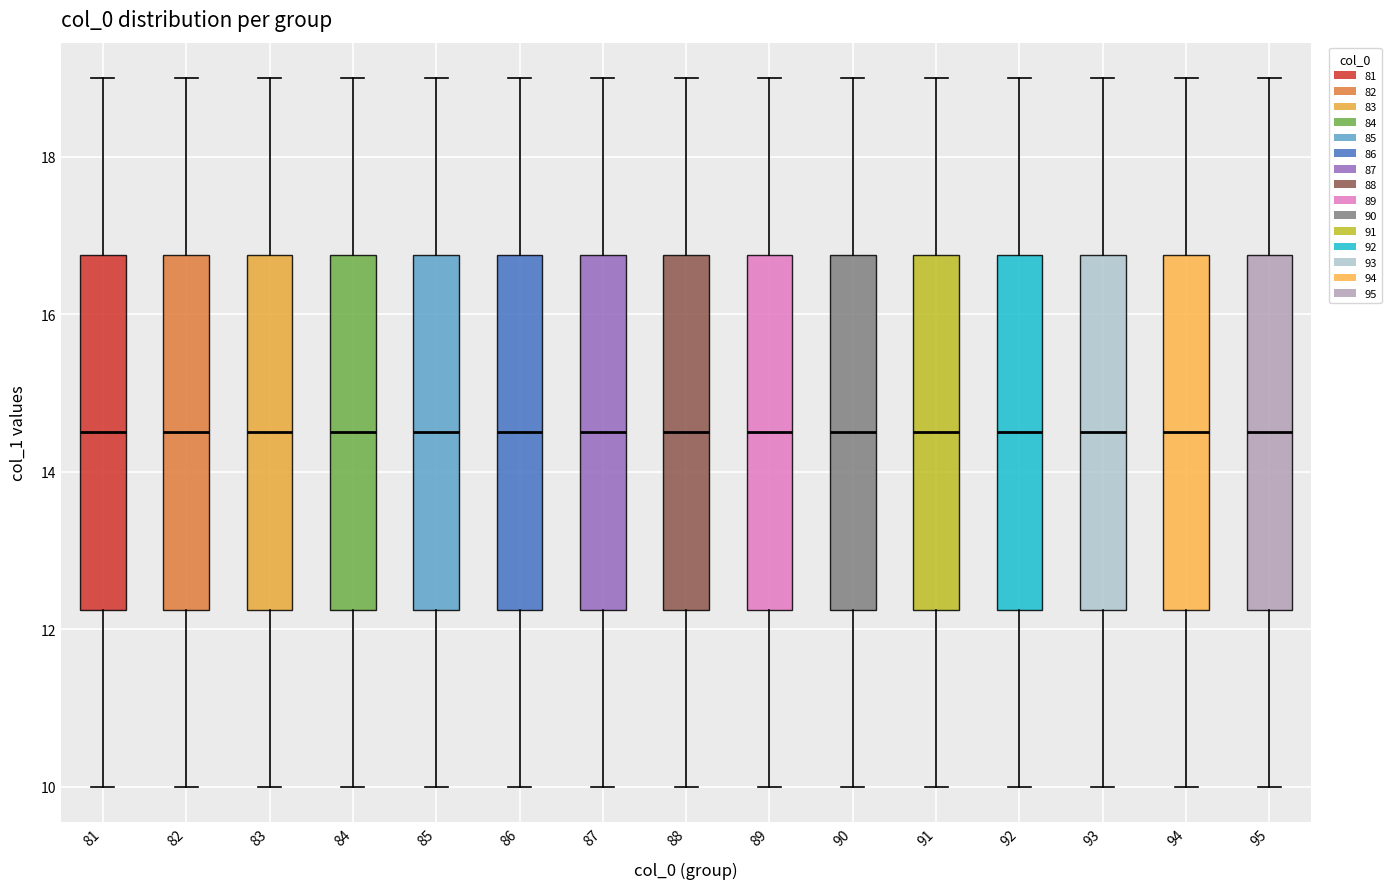

Reading left to right, transcribe this box plot: for each box, give where its median line is, the range the box spans, and where its two whiskers end, as read against the y-axis. The values are not printed on the chart, so give them approximately, as read against the axis.

81: median 14.6, box 12.2 to 16.8, whiskers 10.0 to 19.0
82: median 14.6, box 12.2 to 16.8, whiskers 10.0 to 19.0
83: median 14.6, box 12.2 to 16.8, whiskers 10.0 to 19.0
84: median 14.6, box 12.2 to 16.8, whiskers 10.0 to 19.0
85: median 14.6, box 12.2 to 16.8, whiskers 10.0 to 19.0
86: median 14.6, box 12.2 to 16.8, whiskers 10.0 to 19.0
87: median 14.6, box 12.2 to 16.8, whiskers 10.0 to 19.0
88: median 14.6, box 12.2 to 16.8, whiskers 10.0 to 19.0
89: median 14.6, box 12.2 to 16.8, whiskers 10.0 to 19.0
90: median 14.6, box 12.2 to 16.8, whiskers 10.0 to 19.0
91: median 14.6, box 12.2 to 16.8, whiskers 10.0 to 19.0
92: median 14.6, box 12.2 to 16.8, whiskers 10.0 to 19.0
93: median 14.6, box 12.2 to 16.8, whiskers 10.0 to 19.0
94: median 14.6, box 12.2 to 16.8, whiskers 10.0 to 19.0
95: median 14.6, box 12.2 to 16.8, whiskers 10.0 to 19.0